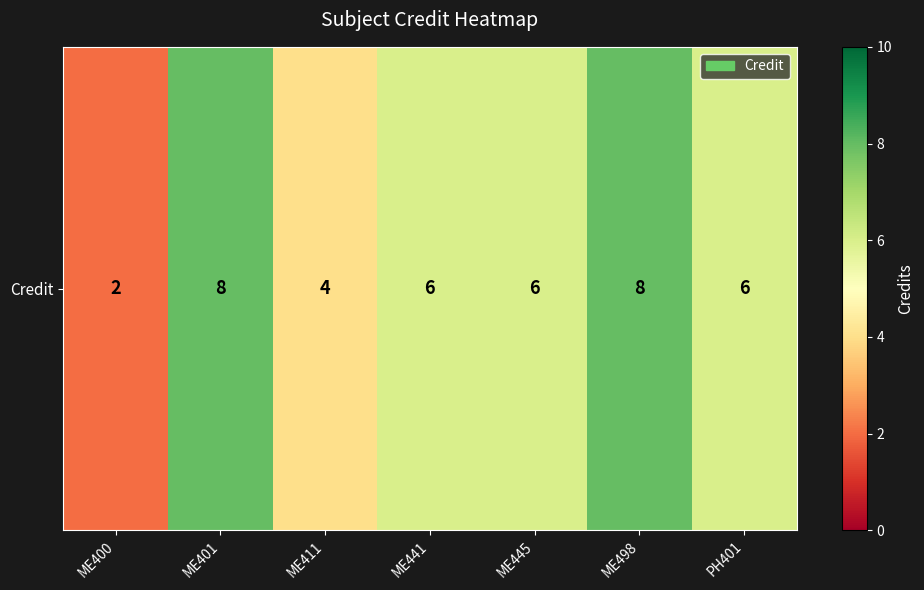

What is the change in value from ME411 to ME441?

+2